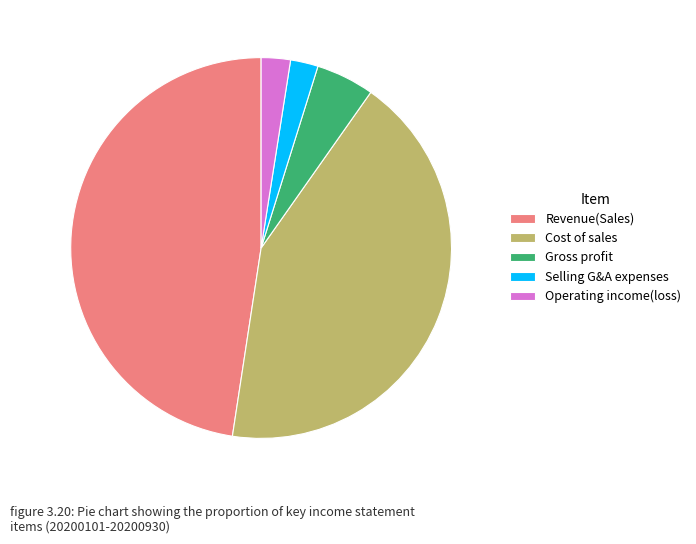

What is the ratio of the value at Operating income(loss) to the value at Gross profit?

0.5